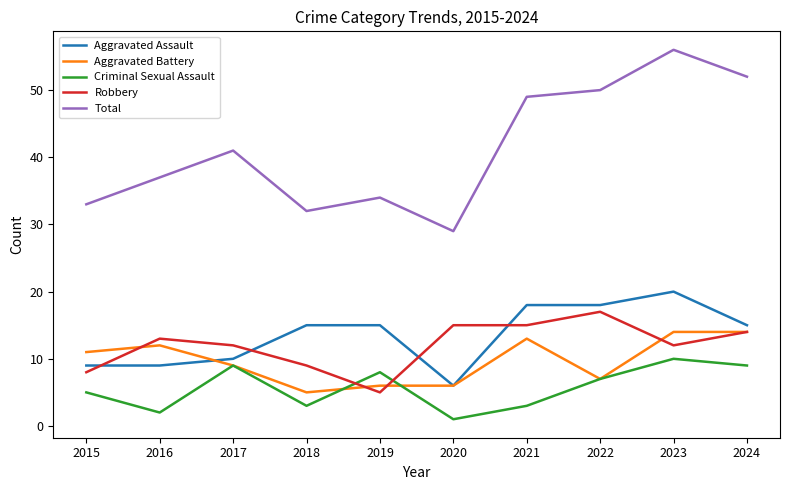

Reading left to right, list all the values displayed in this chart.

Aggravated Assault: 9	9	10	15	15	6	18	18	20	15
Aggravated Battery: 11	12	9	5	6	6	13	7	14	14
Criminal Sexual Assault: 5	2	9	3	8	1	3	7	10	9
Robbery: 8	13	12	9	5	15	15	17	12	14
Total: 33	37	41	32	34	29	49	50	56	52